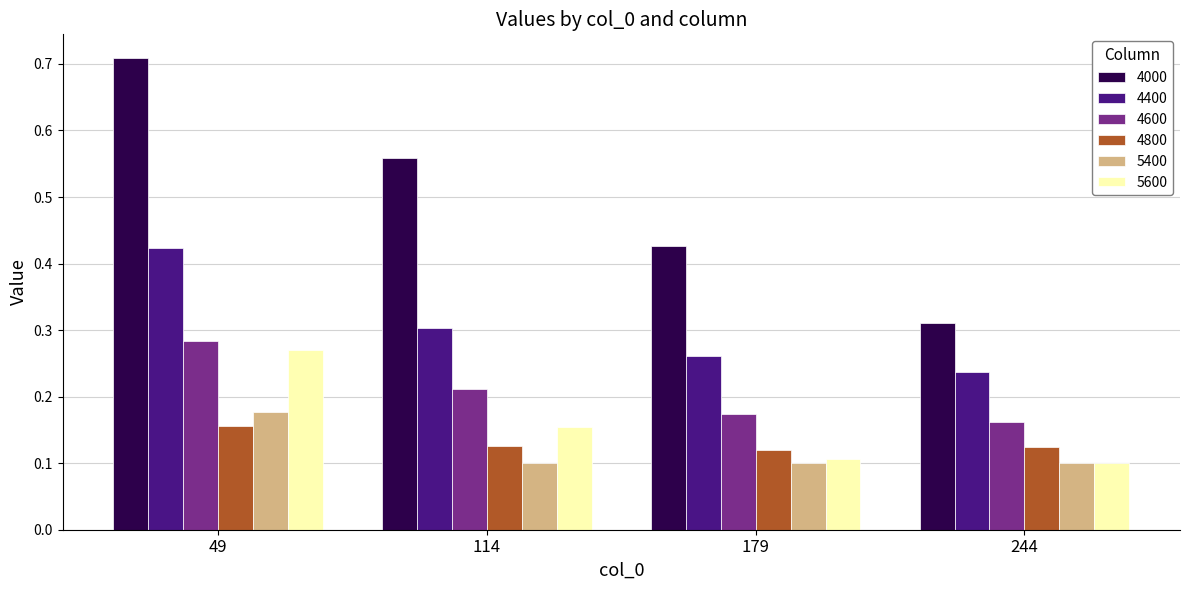

What is the total value across all series at 179?

1.2